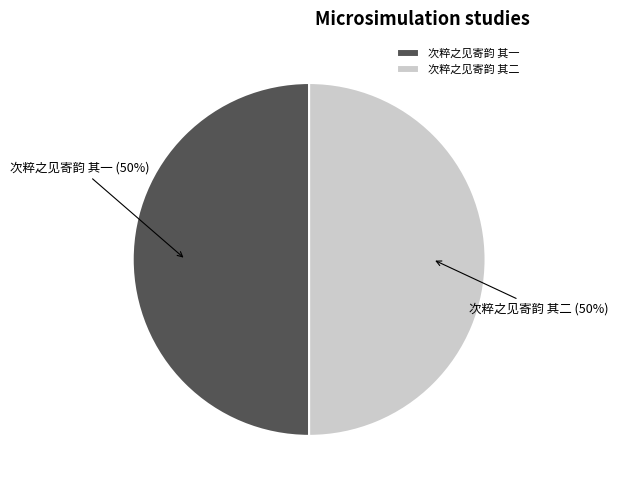

How many slices are in this pie chart?

2